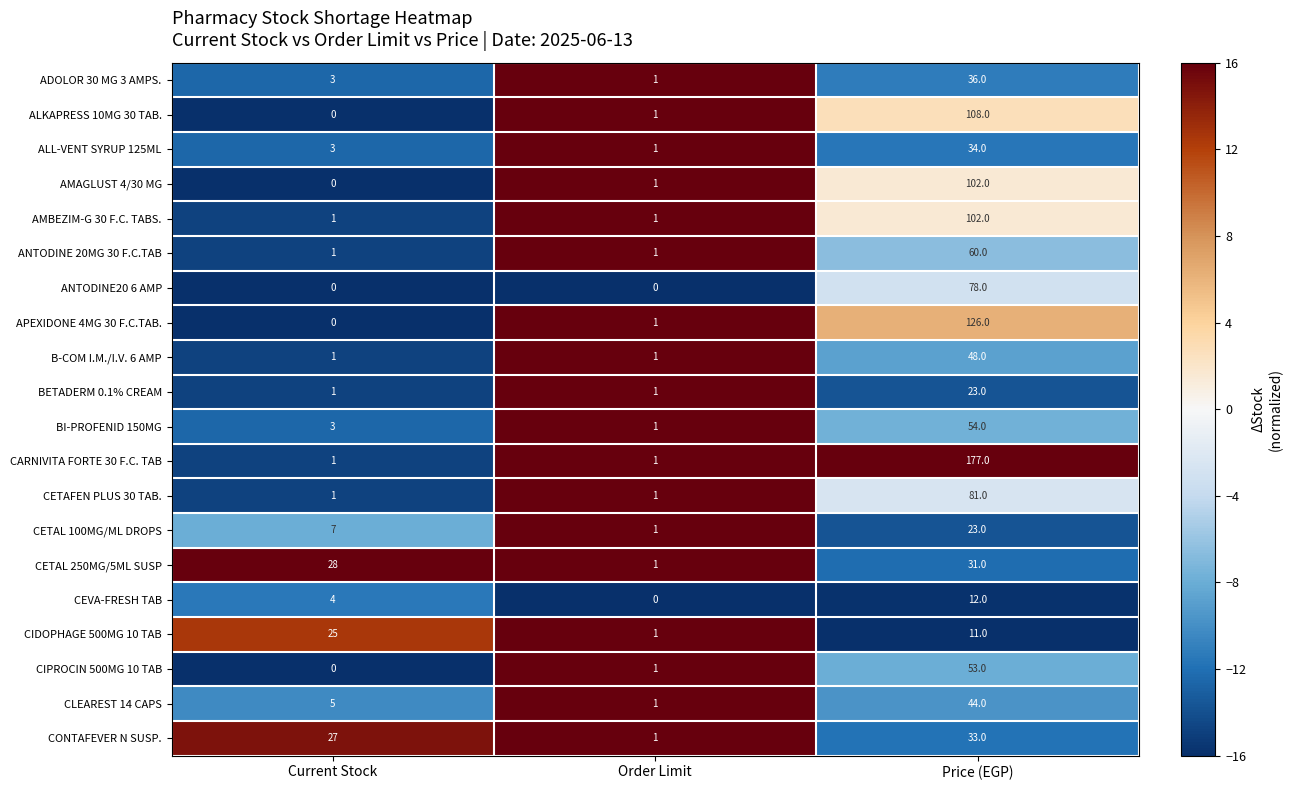

The value of B-COM I.M./I.V. 6 AMP at Order Limit is 1. True or false?

True